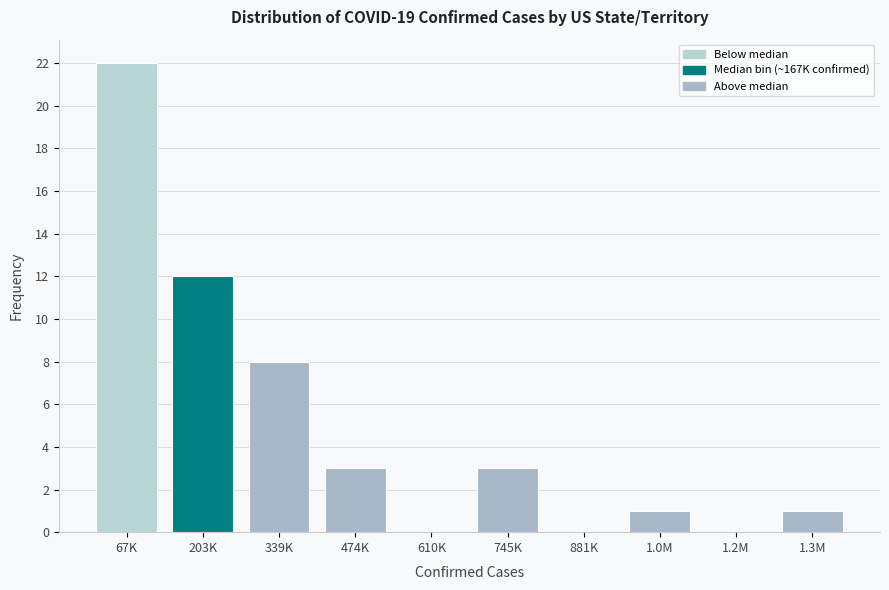

Reading right to left, extract all data points from this chart.

1.3M=1	1.2M=0	1.0M=1	881K=0	745K=3	610K=0	474K=3	339K=8	203K=12	67K=22